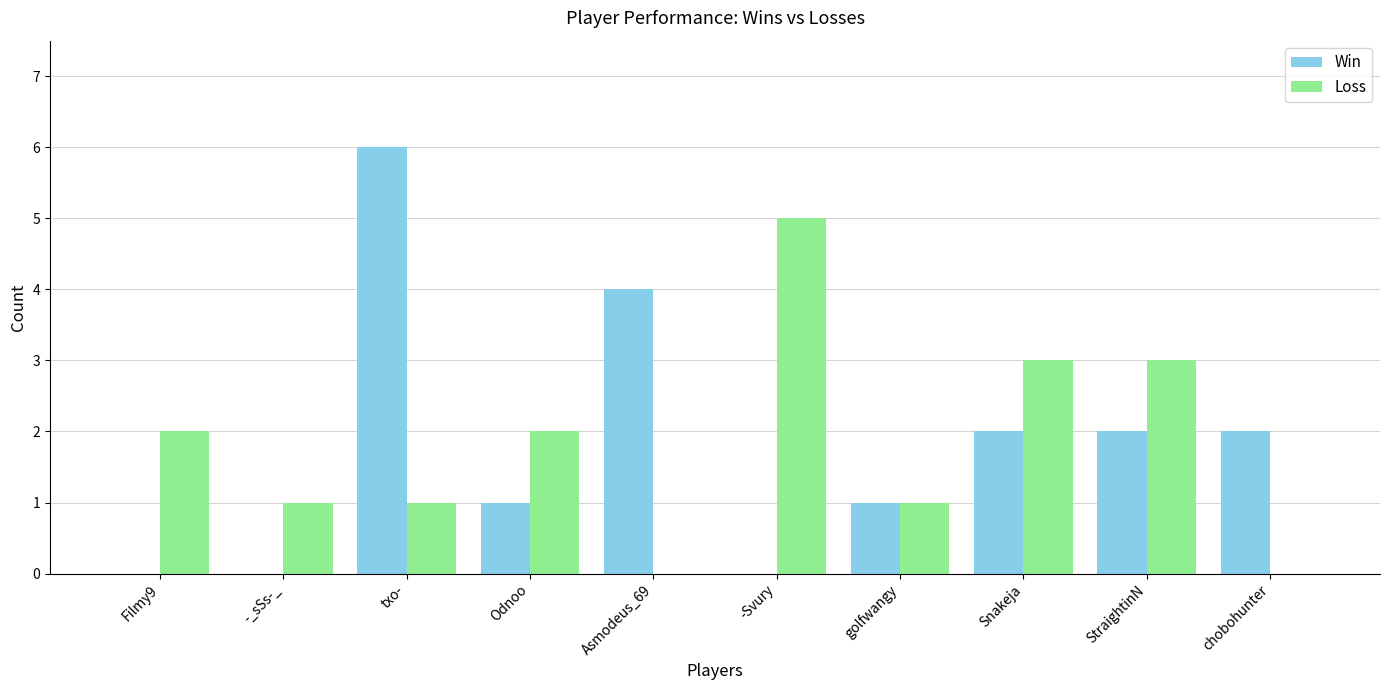

True or false: Win has a value of 2 at StraightinN.

True